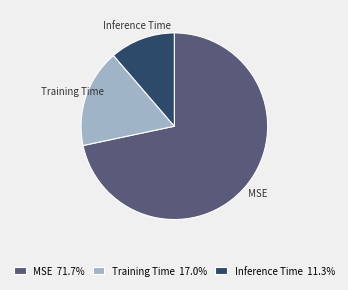

Do MSE and Training Time together represent more than half of the pie?

Yes